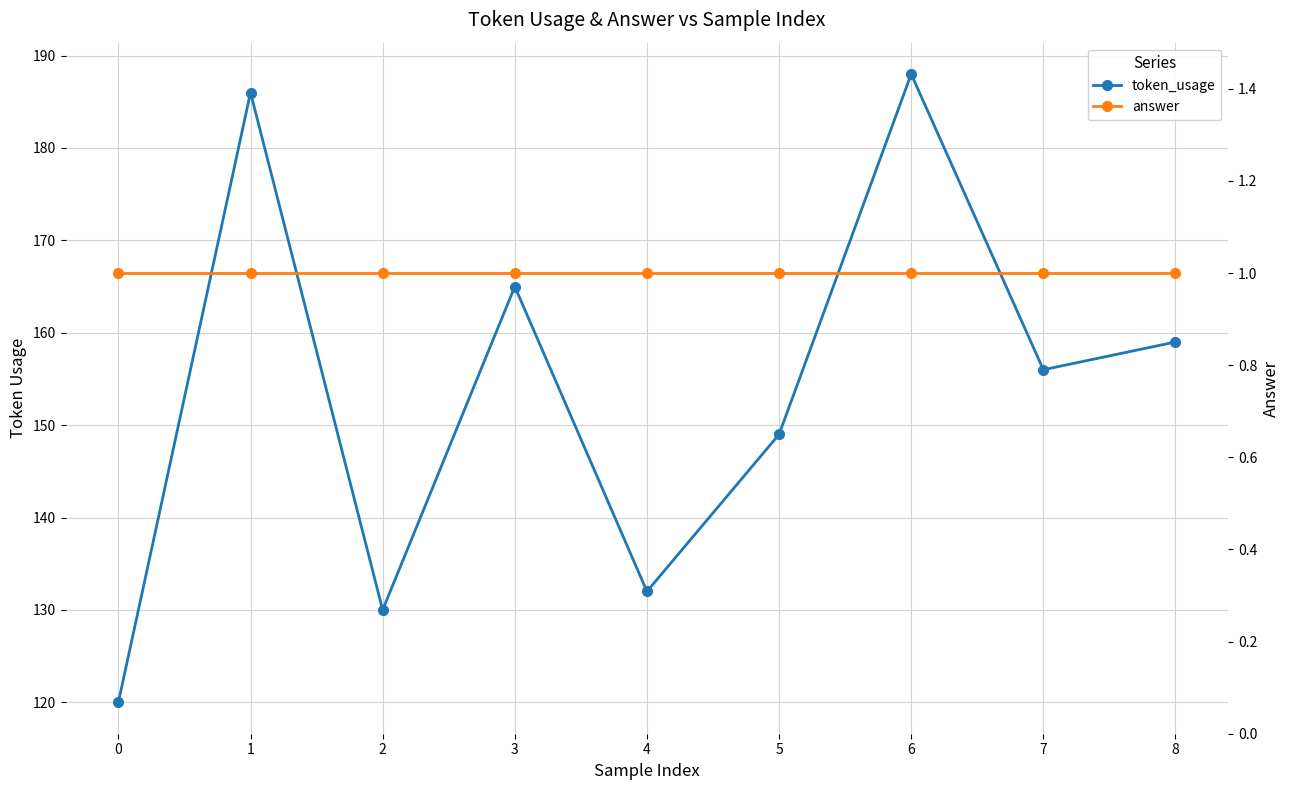

What is the value of the token_usage point at the 5th from the left?

132